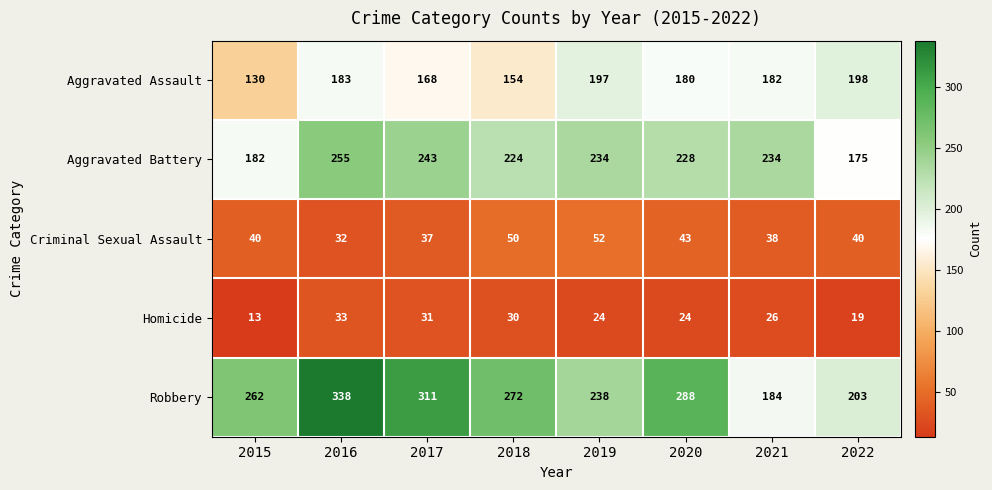

Which series has the largest total across all categories?

Robbery